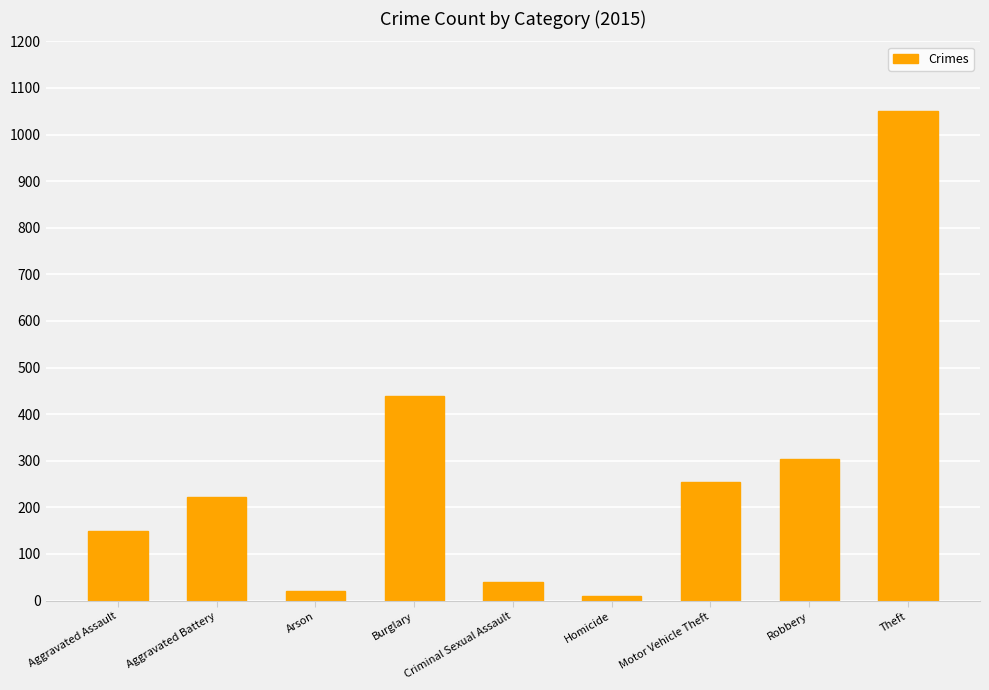

Rank the categories by value from highest to lowest.

Theft, Burglary, Robbery, Motor Vehicle Theft, Aggravated Battery, Aggravated Assault, Criminal Sexual Assault, Arson, Homicide